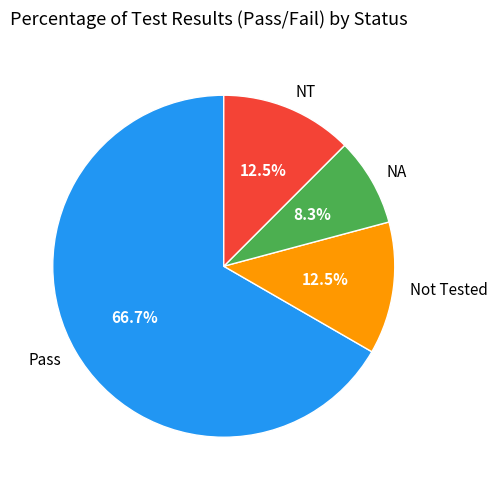

Is it true that NT is 19% of the pie?

False